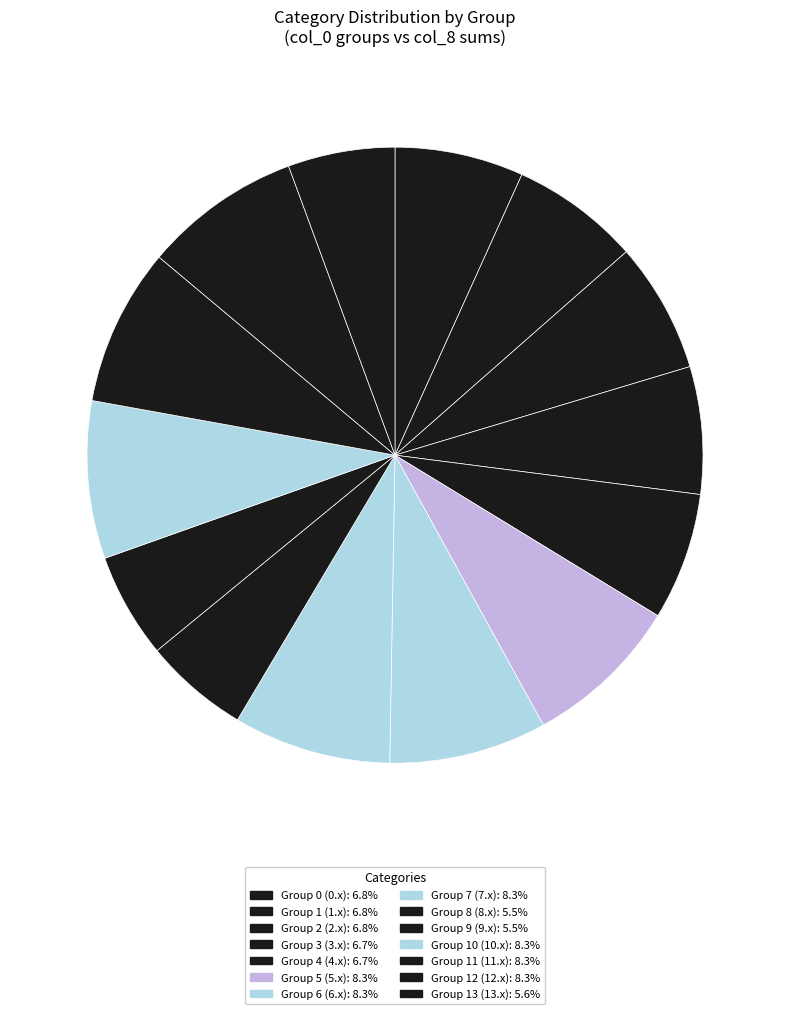

How many slices are in this pie chart?

14